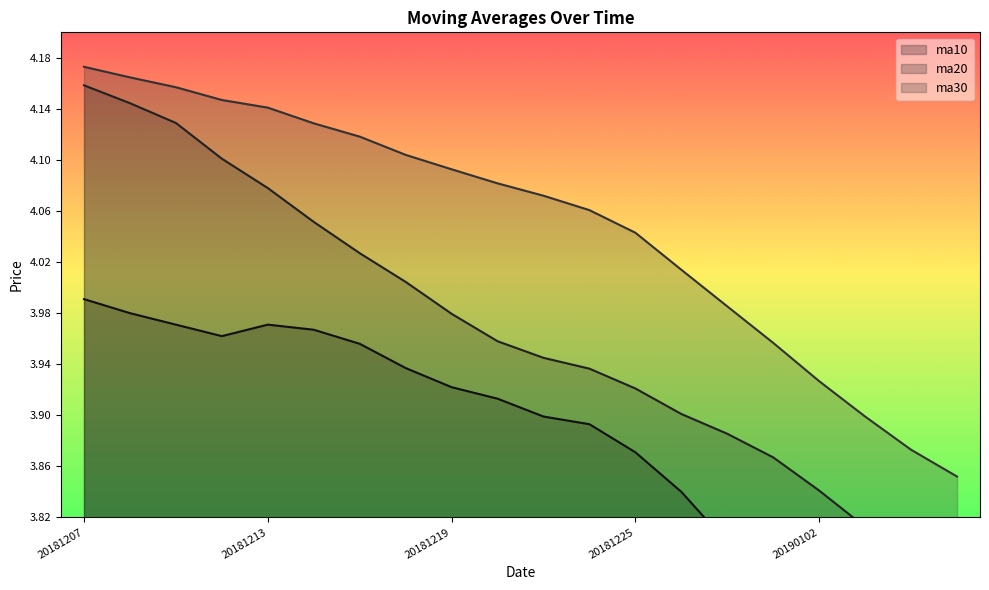

What is the value of the ma30 point at the 13th from the left?

4.0